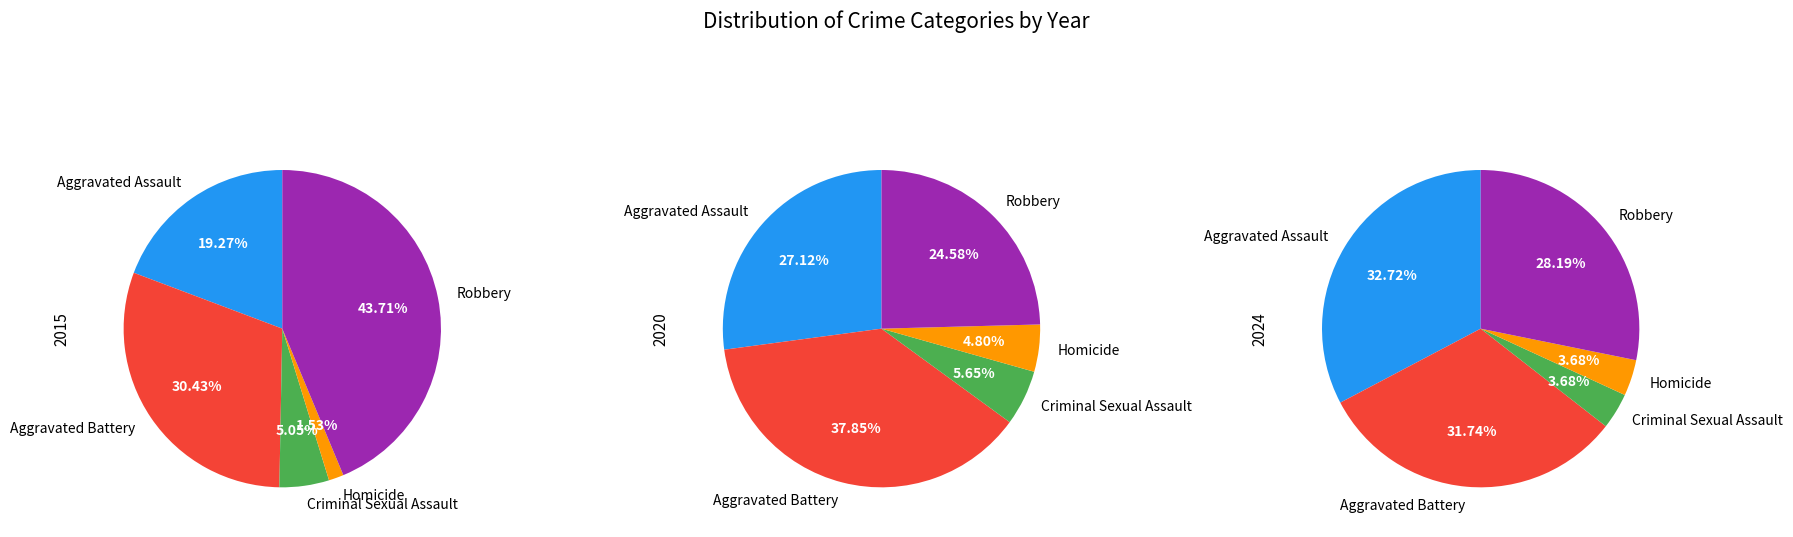

What is the smallest slice in the pie chart?

Homicide